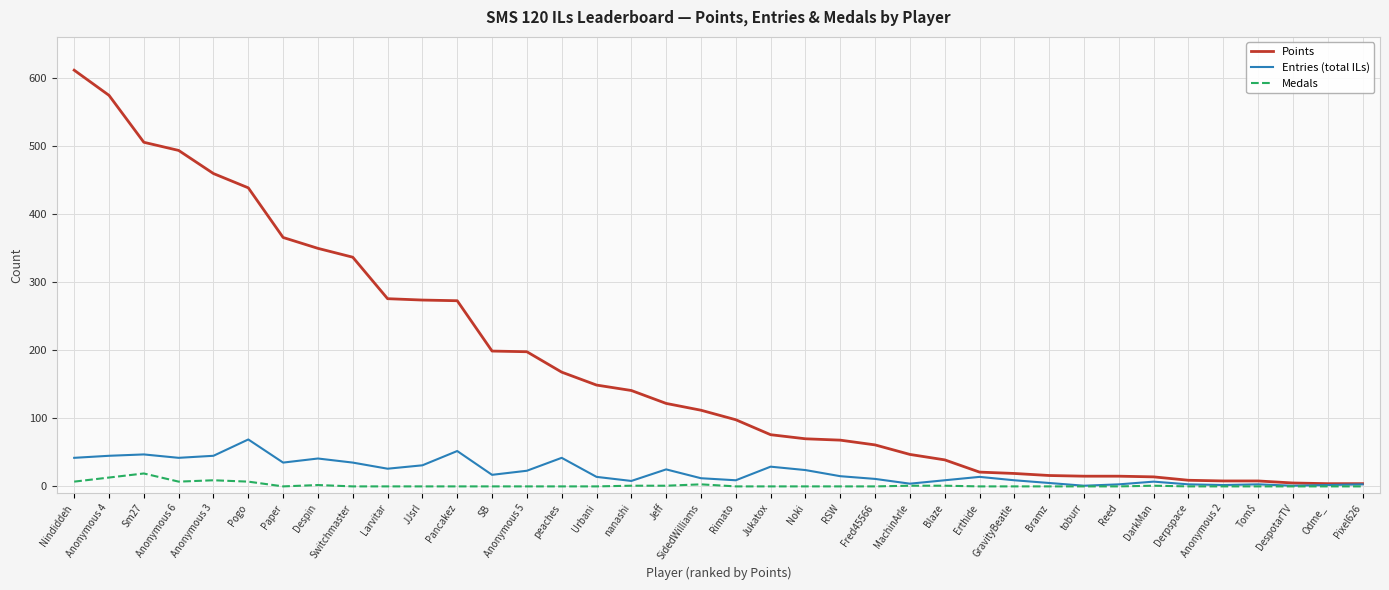

Which series changed the most between Sm27 and Reed?

Points